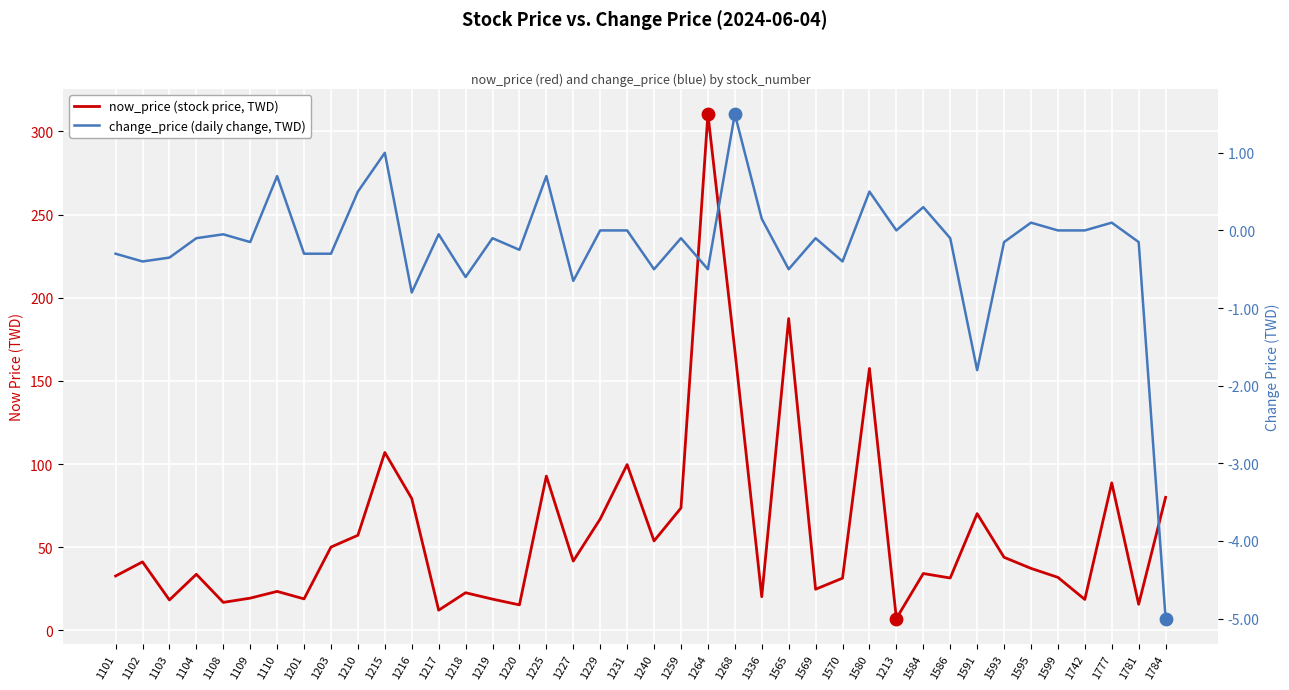

Which series reaches the minimum Y coordinate?

change_price (daily change, TWD)